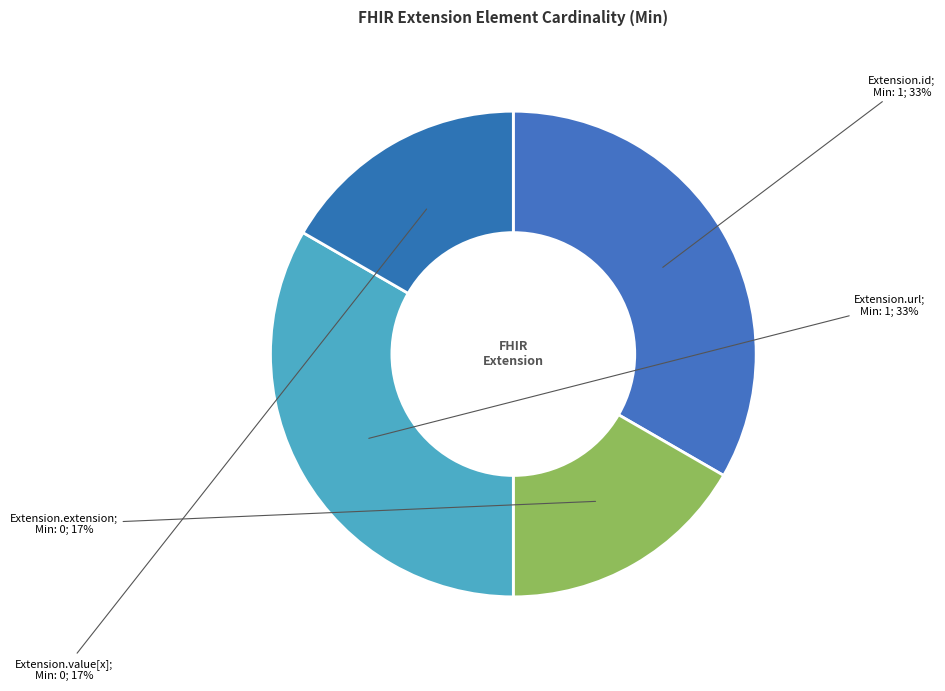

How many segments does this pie chart have?

4